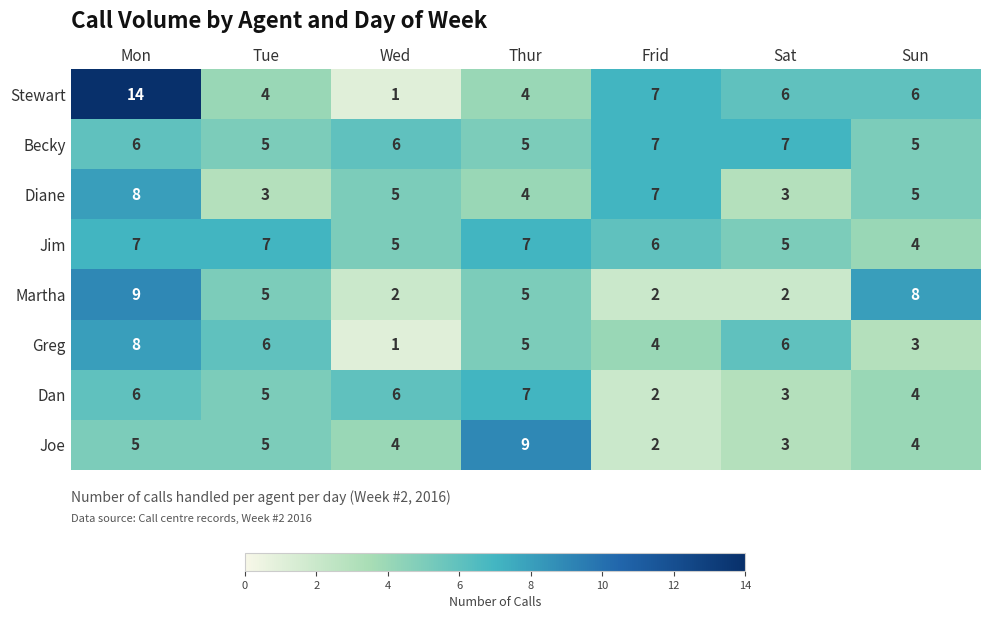

At which label does Stewart reach its minimum?

Wed